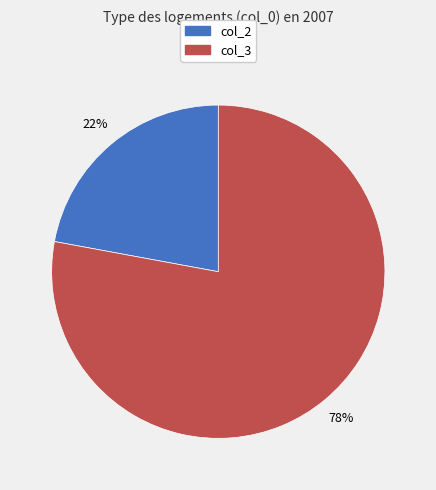

Does any single category account for the majority?

Yes